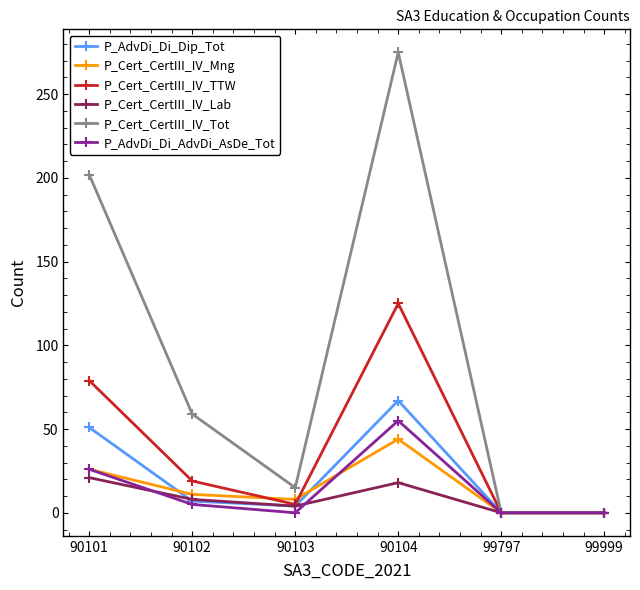

Reading right to left, what are all the values shown in this chart?

P_AdvDi_Di_Dip_Tot: 99999=0	99797=0	90104=67	90103=4	90102=7	90101=51
P_Cert_CertIII_IV_Mng: 99999=0	99797=0	90104=44	90103=8	90102=11	90101=26
P_Cert_CertIII_IV_TTW: 99999=0	99797=0	90104=125	90103=5	90102=19	90101=79
P_Cert_CertIII_IV_Lab: 99999=0	99797=0	90104=18	90103=4	90102=8	90101=21
P_Cert_CertIII_IV_Tot: 99999=0	99797=0	90104=275	90103=15	90102=59	90101=202
P_AdvDi_Di_AdvDi_AsDe_Tot: 99999=0	99797=0	90104=55	90103=0	90102=5	90101=26